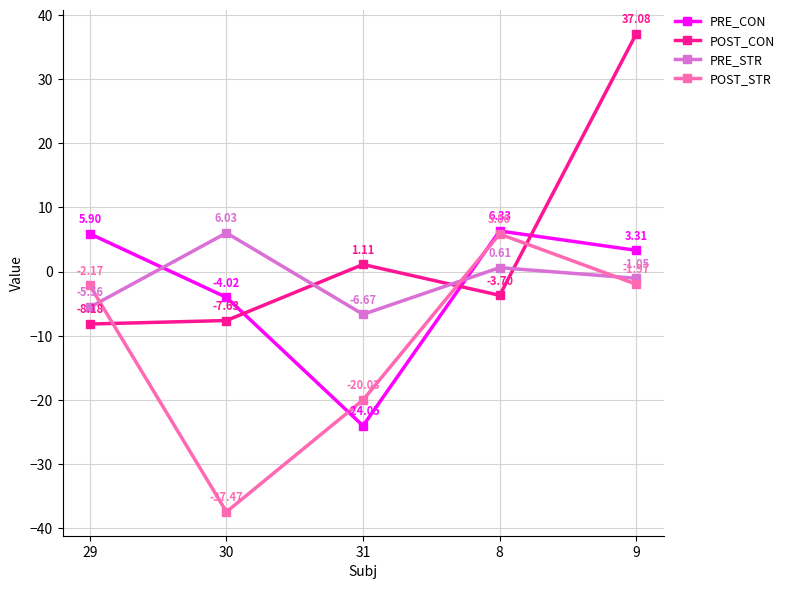

Which category has the lowest value in the PRE_STR series?

31